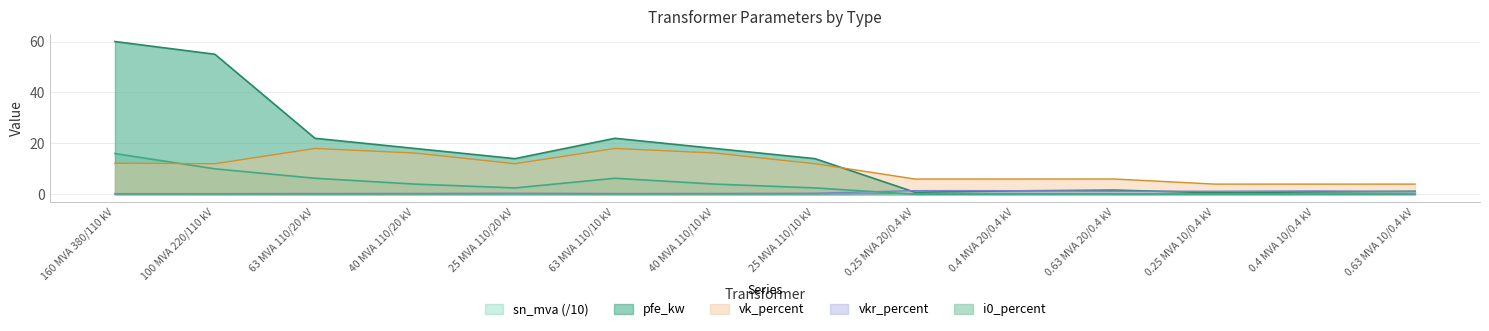

True or false: i0_percent and pfe_kw cross at least once.

False